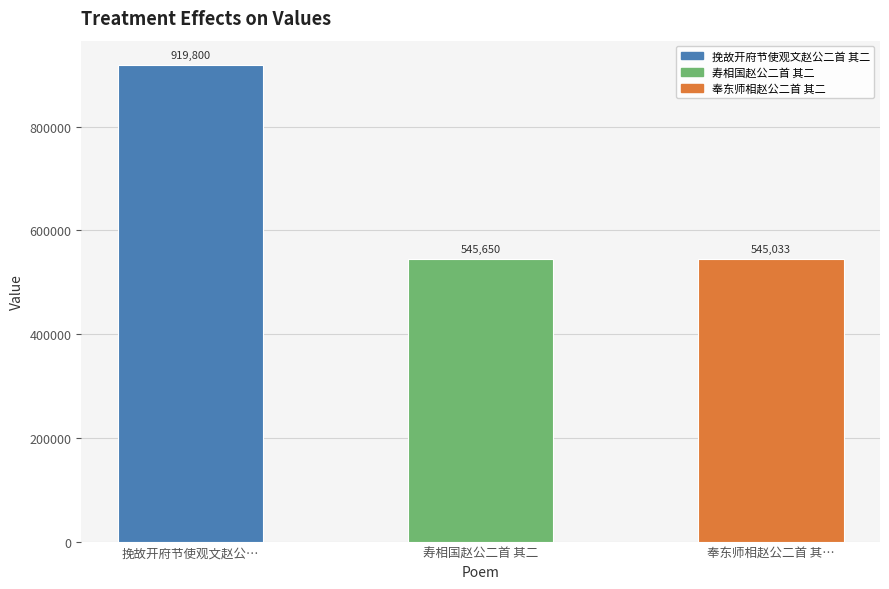

What is the label of the 3rd bar from the left?

奉东师相赵公二首 其…